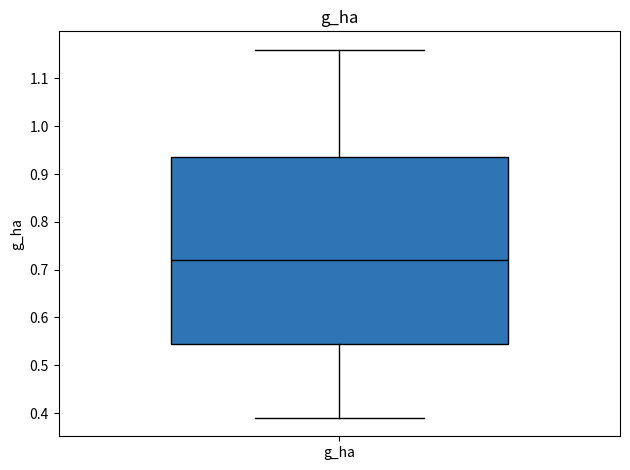

Where is the upper edge of the box for g_ha on the y-axis? The values are not printed on the chart, so give them approximately, as read against the axis.

0.94